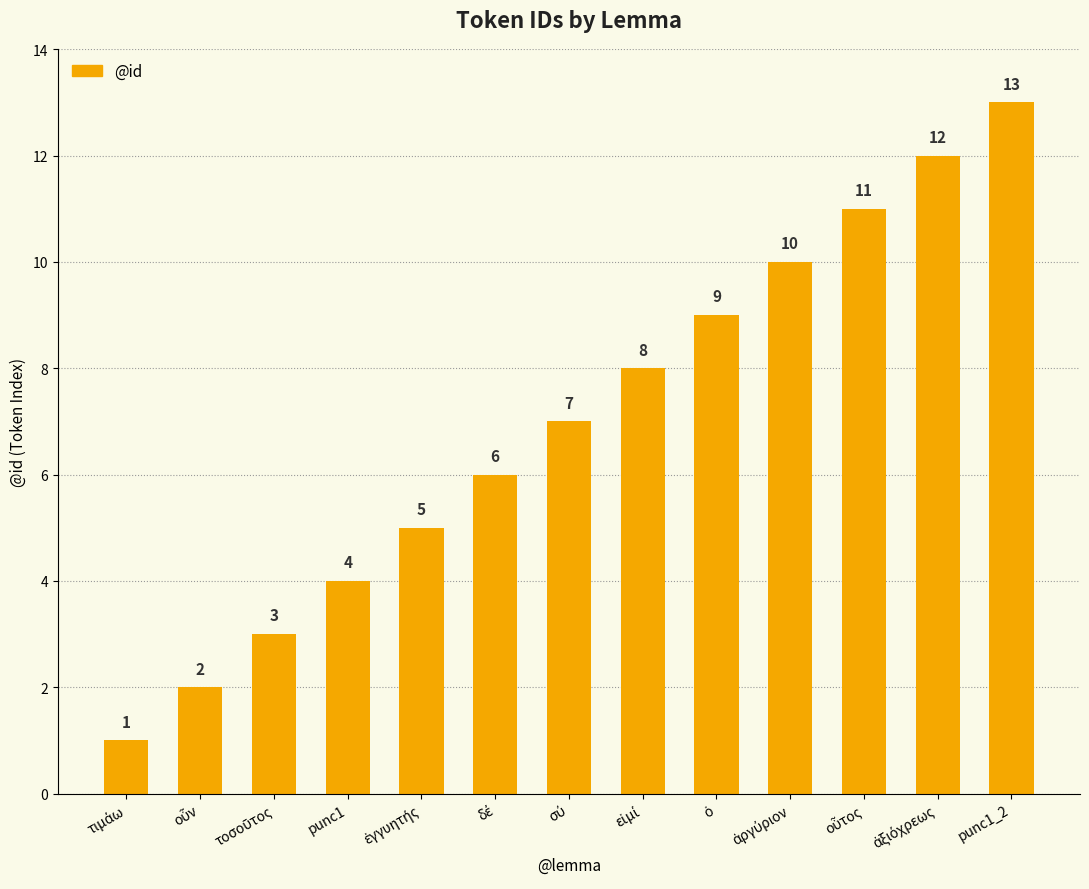

Count the number of data series in this chart.

1